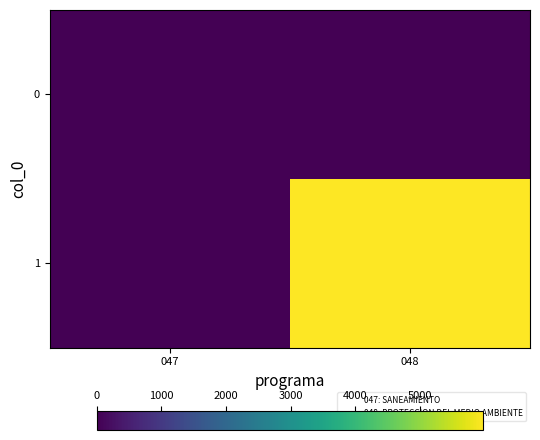

Count the number of data series in this chart.

2